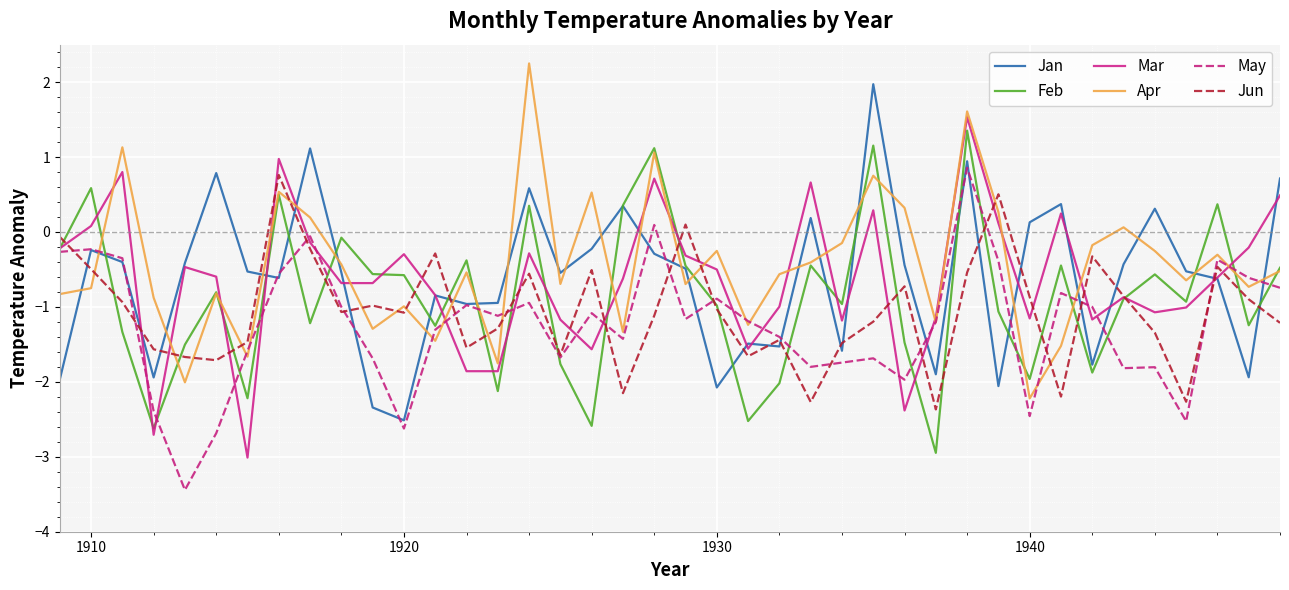

What is the maximum value for May?

0.9